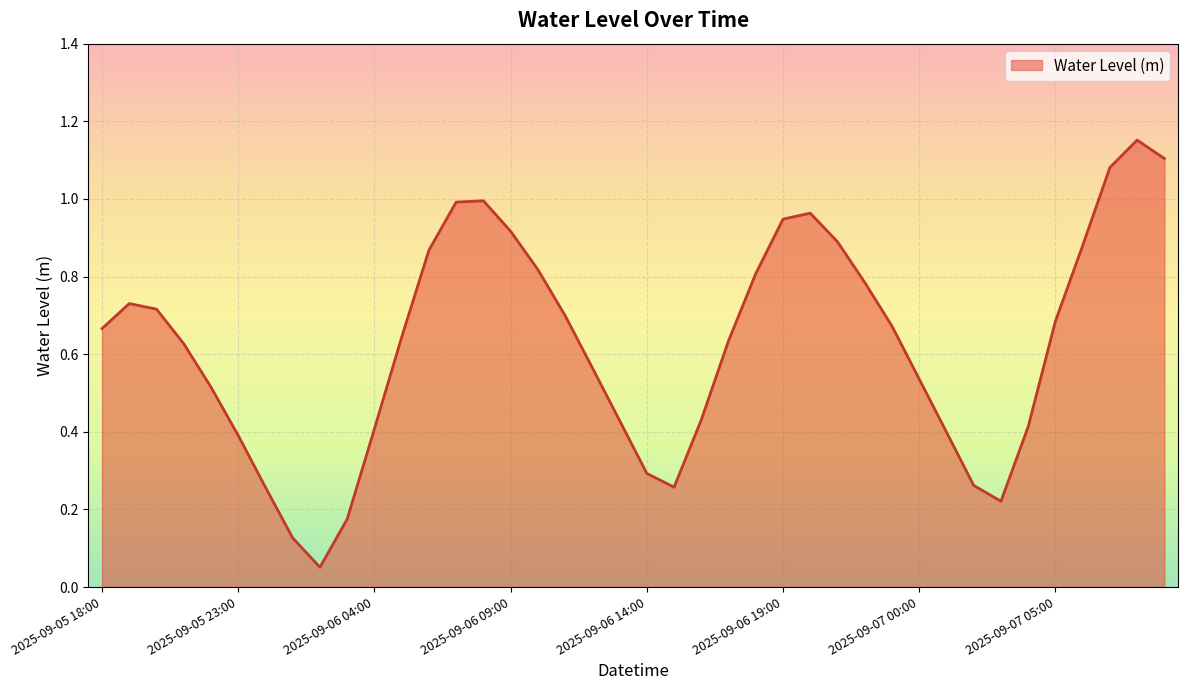

Does the chart have visible grid lines?

Yes